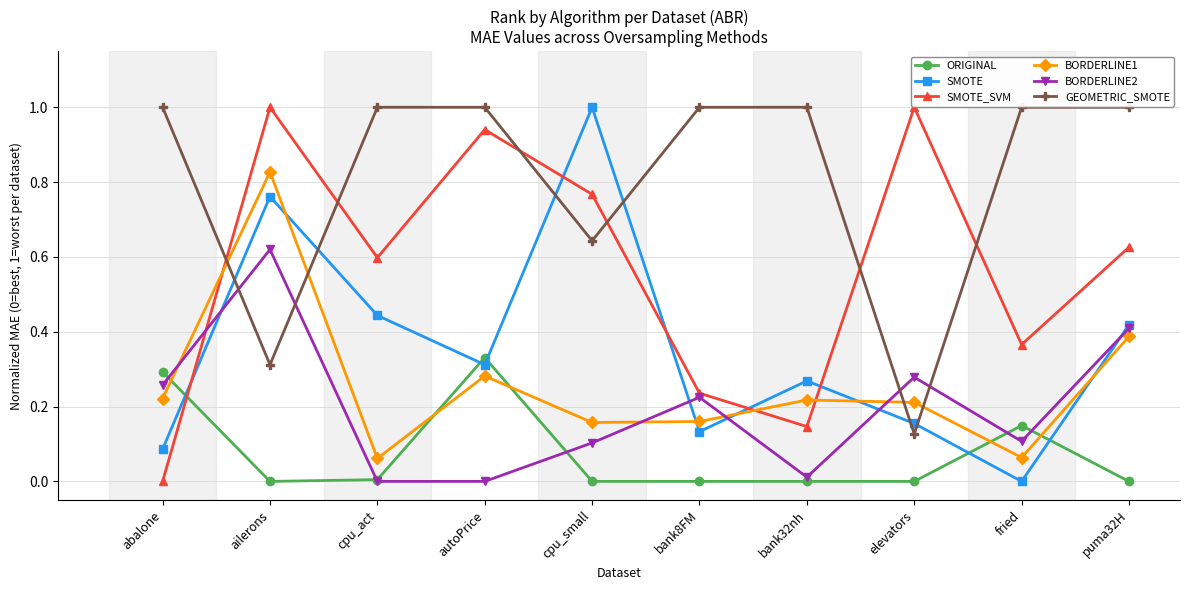

Which category has the highest value in the SMOTE series?

cpu_small